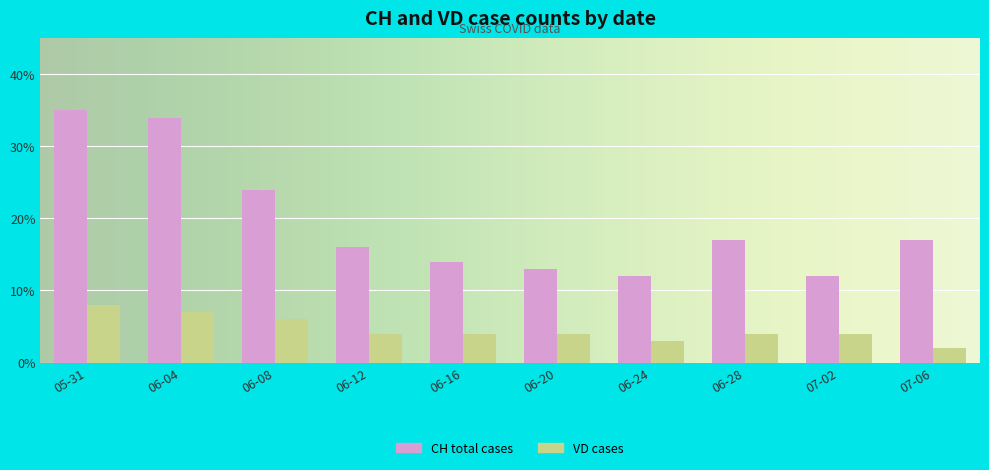

Is the value of CH total cases at 06-08 greater than the value of VD cases at 06-28?

Yes